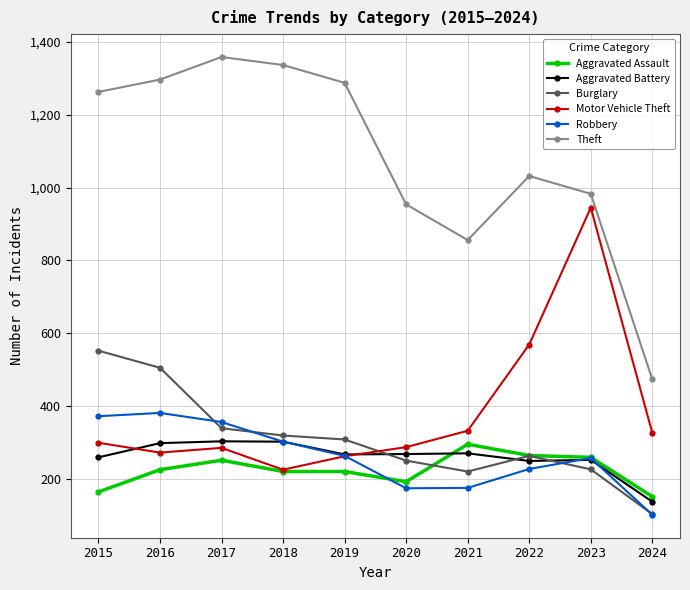

Is this an area chart (filled region under the line)?

No